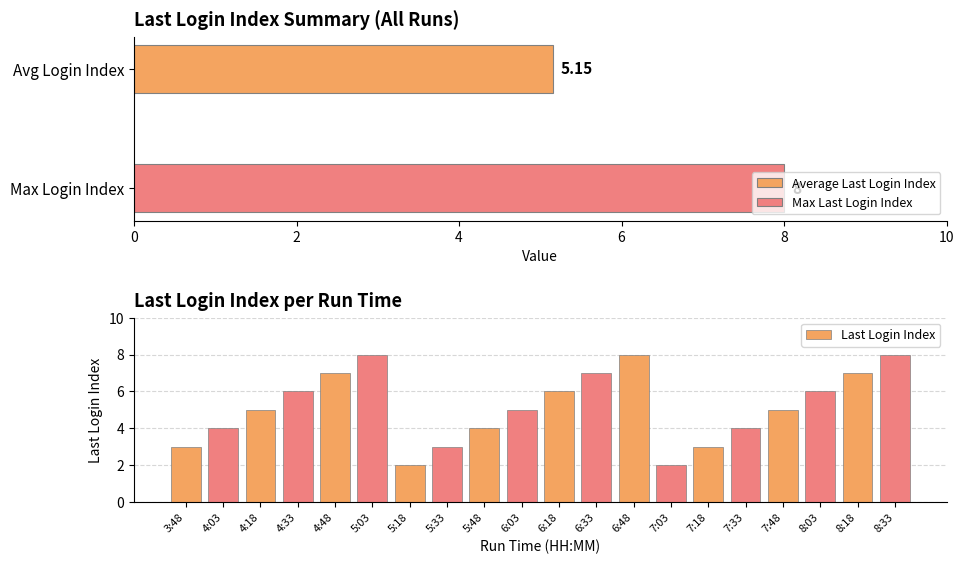

Reading right to left, extract all data points from this chart.

8	7	6	5	4	3	2	8	7	6	5	4	3	2	8	7	6	5	4	3